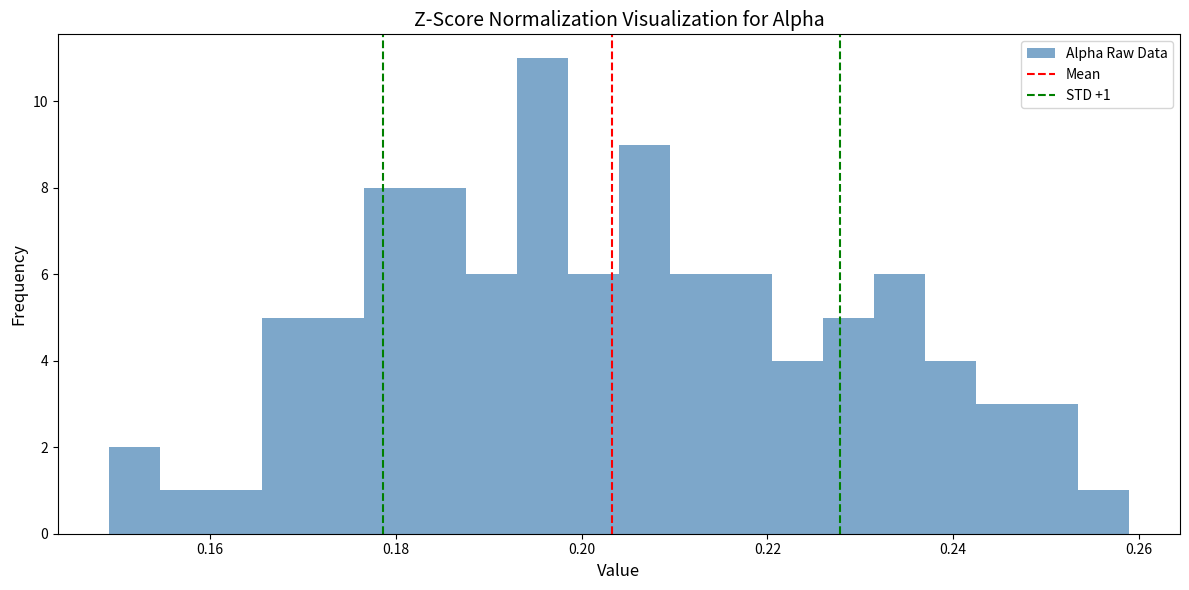

Around what value on the x-axis is the tallest bar? Give the approximate position of its centre, as read against the axis.

0.196